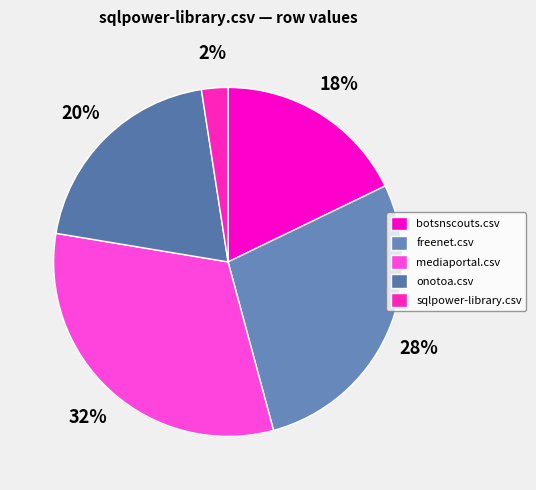

Rank the categories by value from highest to lowest.

mediaportal.csv, freenet.csv, onotoa.csv, botsnscouts.csv, sqlpower-library.csv